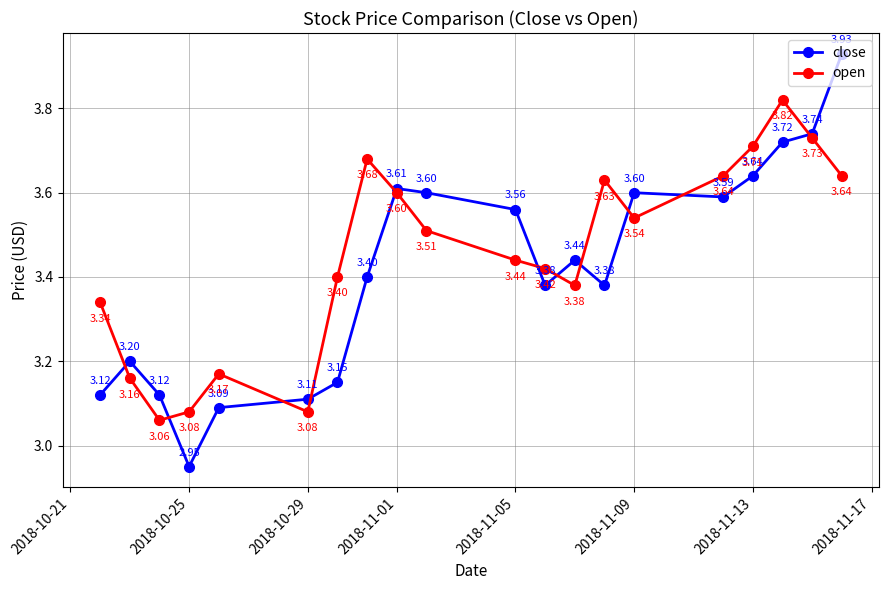

At how many categories does at least one series exceed 3?

20